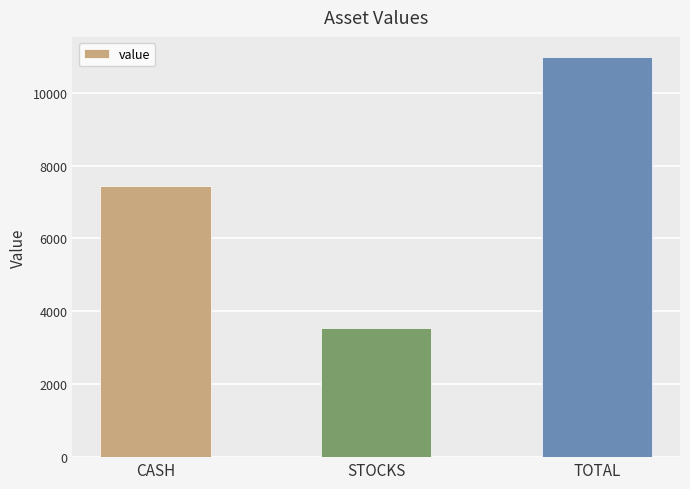

What is the maximum value shown in the chart?

10981.3